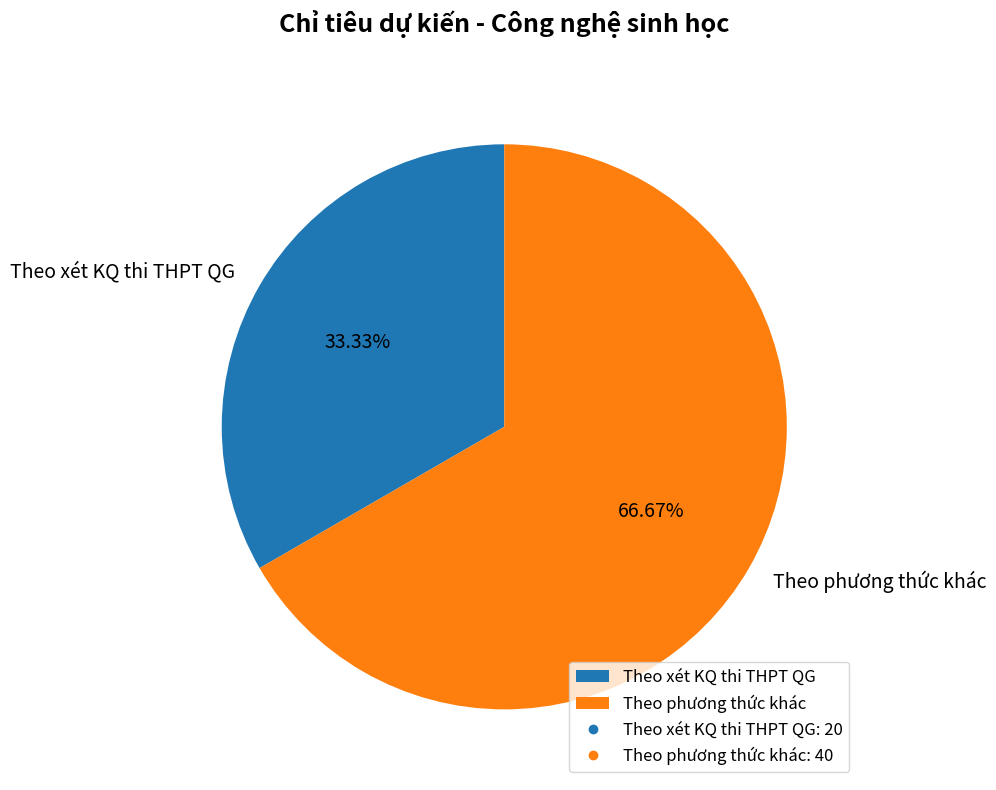

Approximately how many times larger is the value at Theo phương thức khác compared to Theo xét KQ thi THPT QG?

2.0